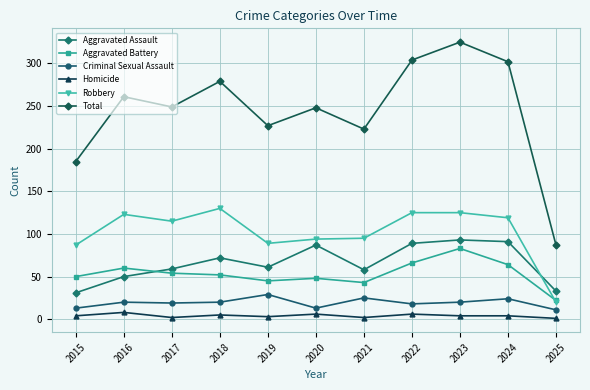

Which category has the highest value across all series?

2023